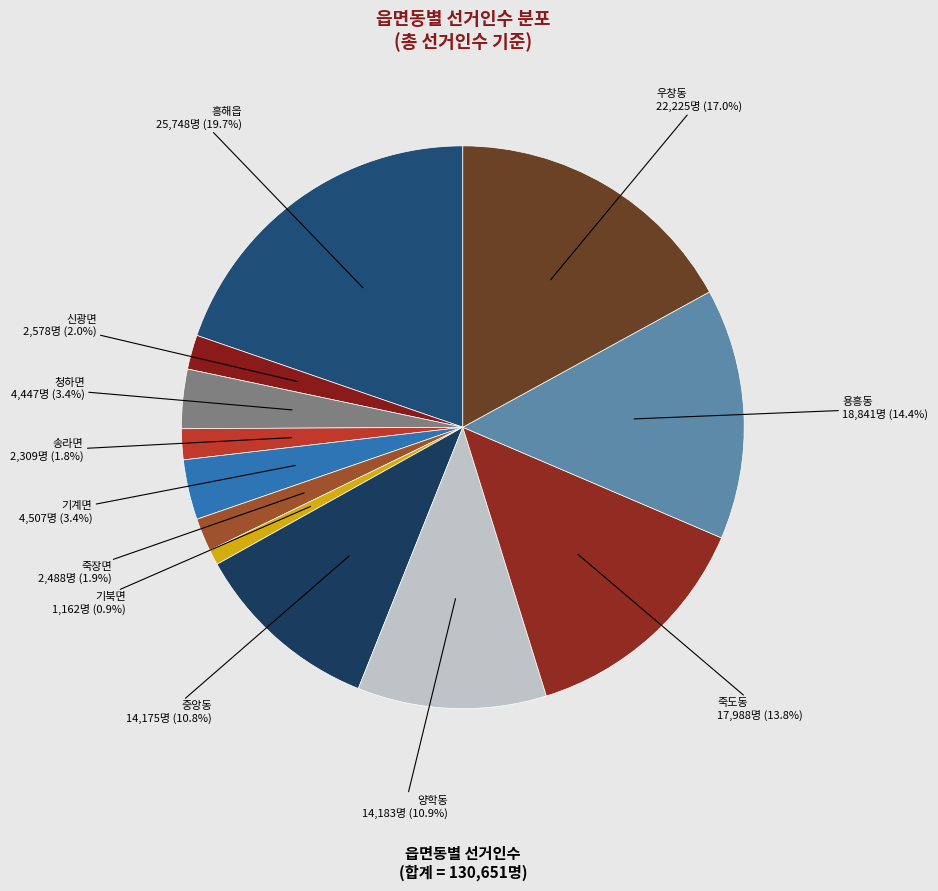

Is there any slice that represents more than half of the pie?

No